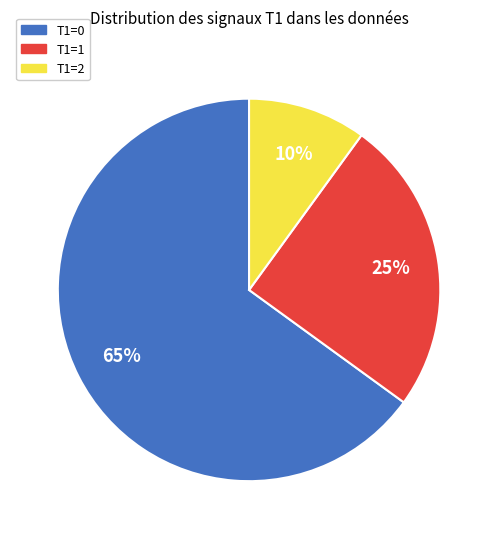

Is it true that T1=1 is 40% of the pie?

False